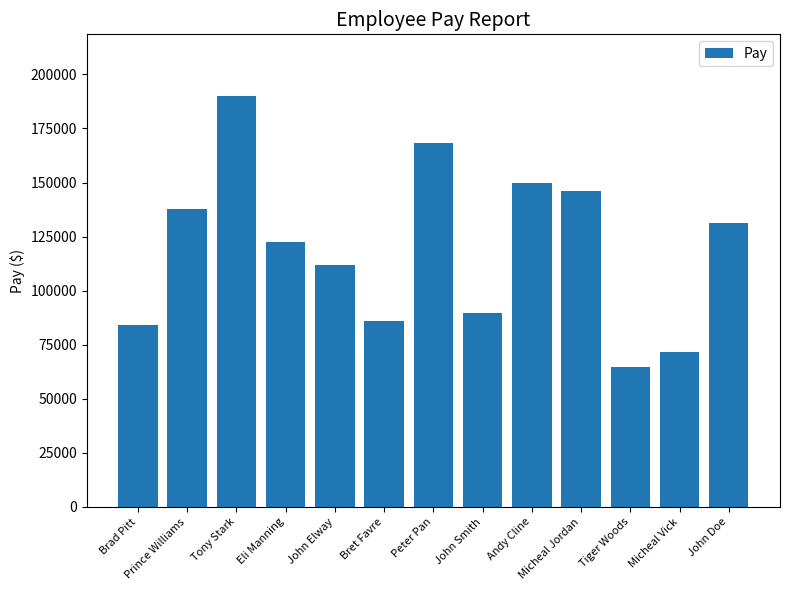

Approximately how many times larger is the value at Micheal Vick compared to John Doe?

0.5